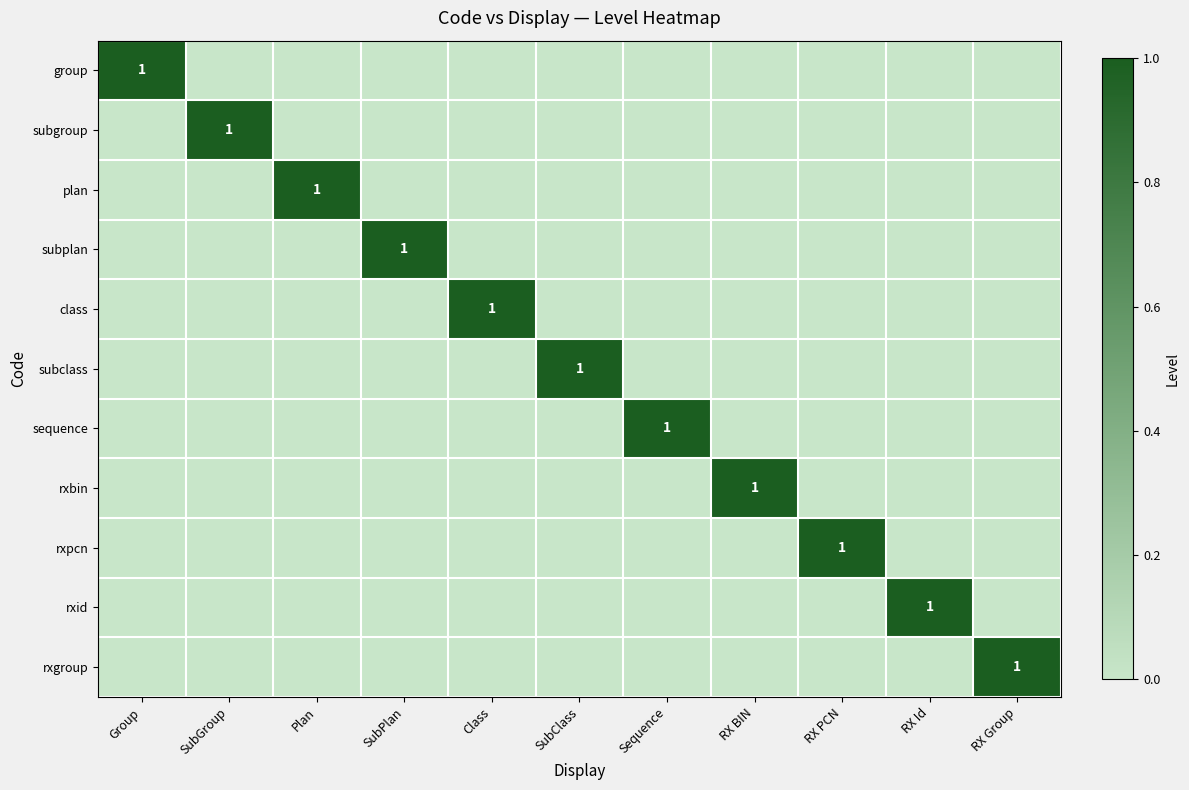

Between Sequence and RX Id, which series saw the biggest shift?

sequence